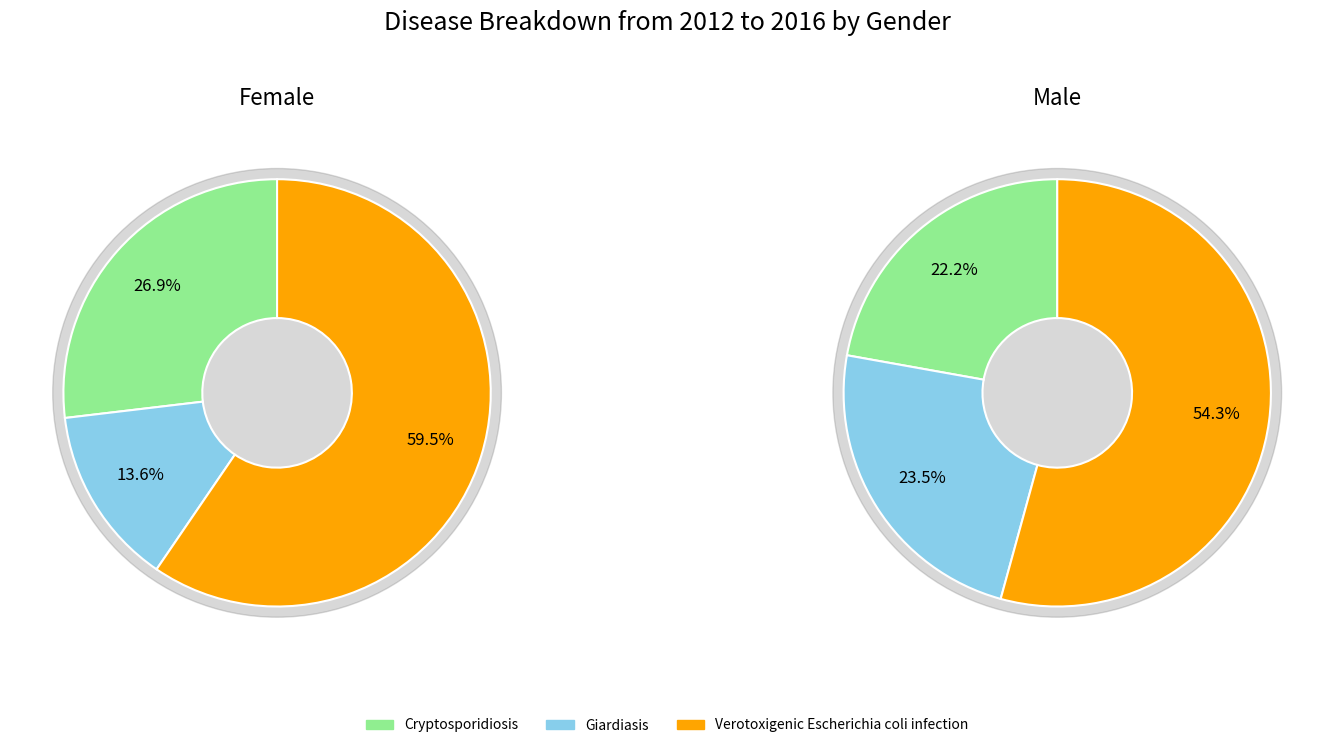

Count the number of slices in the pie.

3